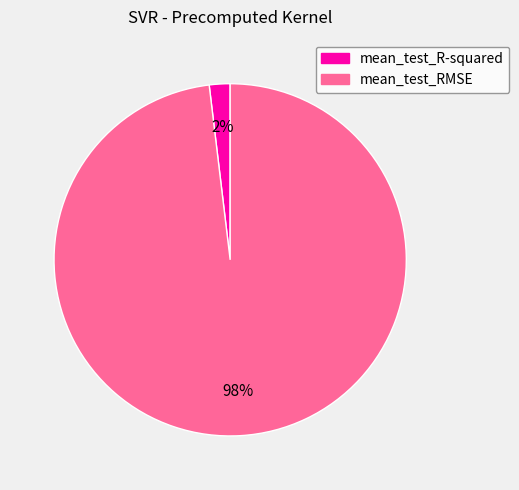

True or false: mean_test_R-squared accounts for 2% of the total.

True